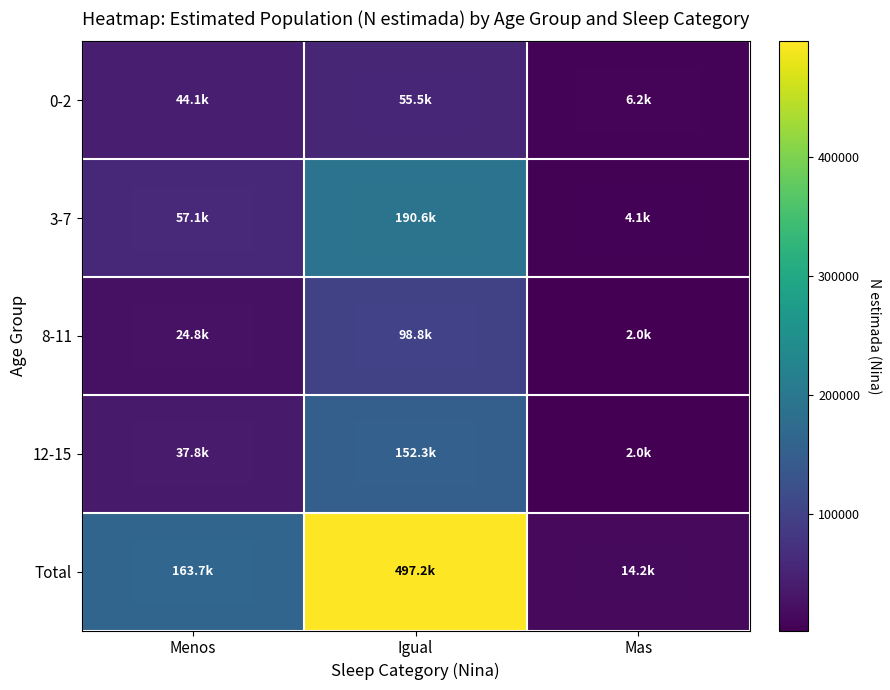

Reading left to right, what are all the values shown in this chart?

0-2: Menos=44062	Igual=55466	Mas=6195
3-7: Menos=57109	Igual=190624	Mas=4098
8-11: Menos=24799	Igual=98755	Mas=1975
12-15: Menos=37776	Igual=152327	Mas=1954
Total: Menos=163746	Igual=497172	Mas=14223